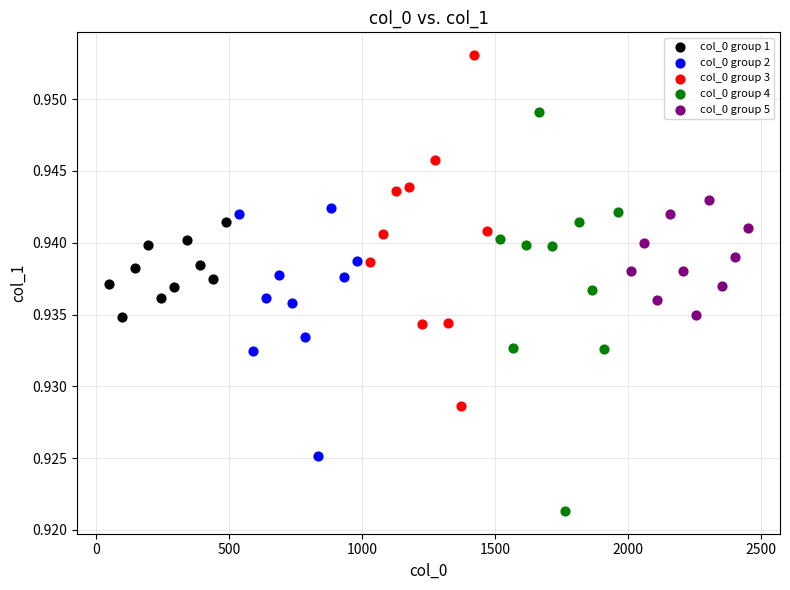

Which series has the widest spread of Y values?

col_0 group 4